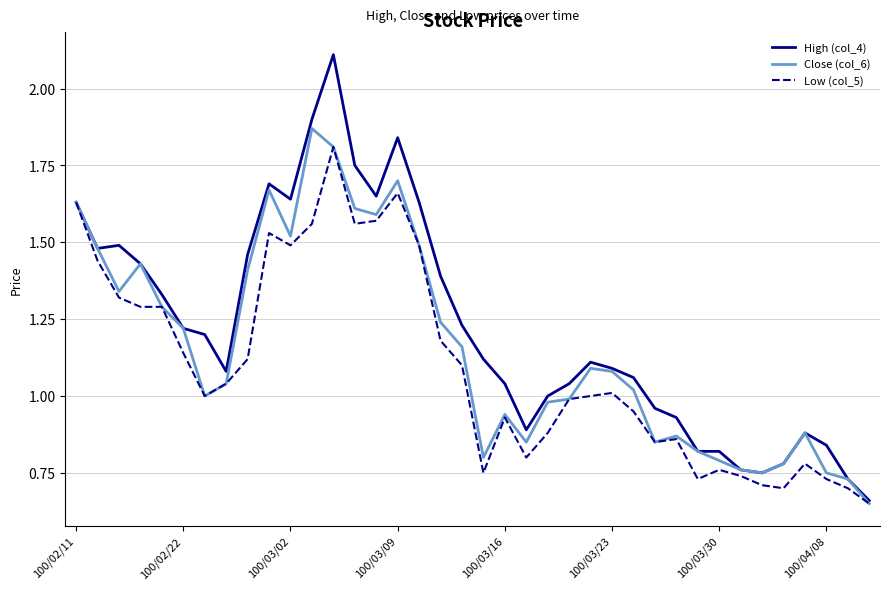

Which series has the widest spread of values?

High (col_4)